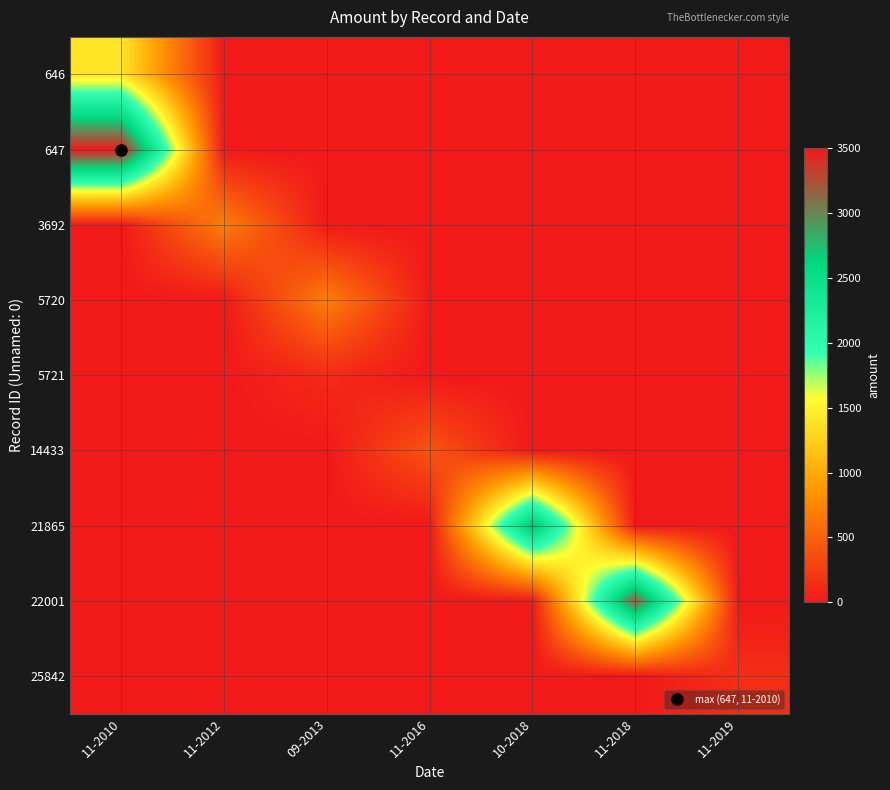

What is the maximum value shown in the chart?

3500.0